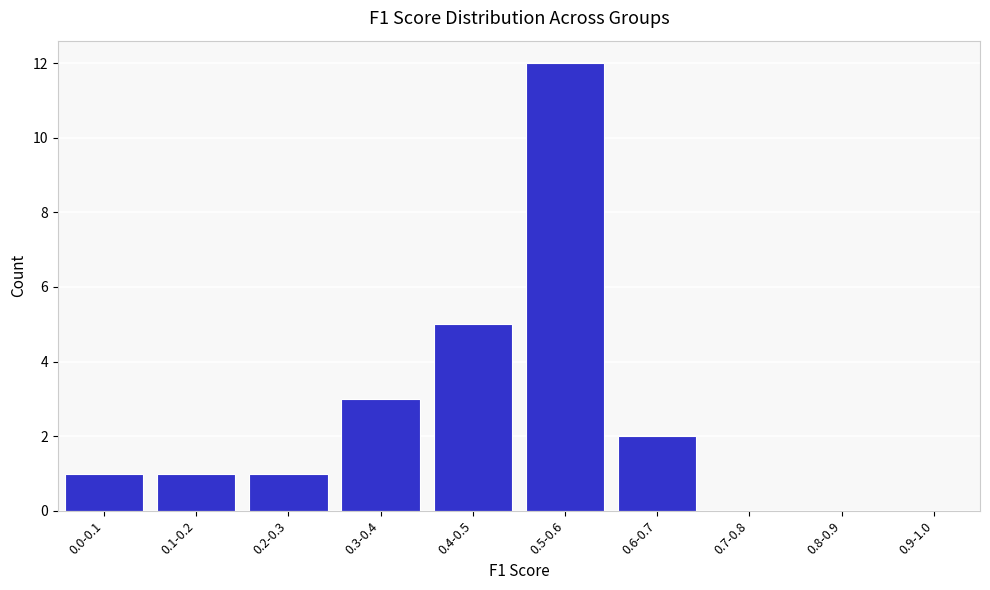

Reading right to left, list all the values displayed in this chart.

0.9-1.0=0	0.8-0.9=0	0.7-0.8=0	0.6-0.7=2	0.5-0.6=12	0.4-0.5=5	0.3-0.4=3	0.2-0.3=1	0.1-0.2=1	0.0-0.1=1